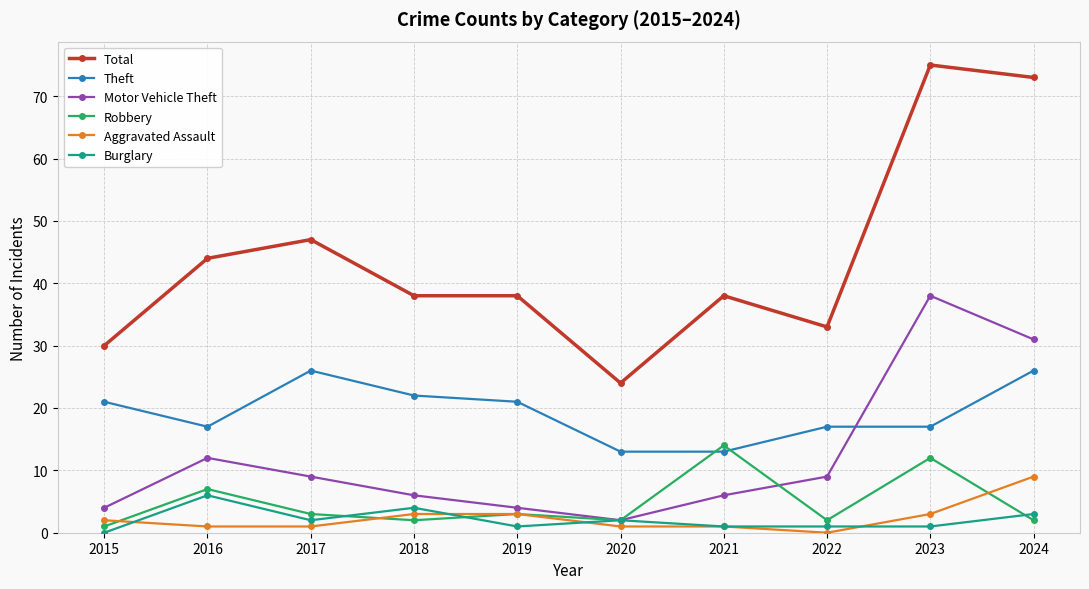

What value does the Aggravated Assault series have at 2019?

3